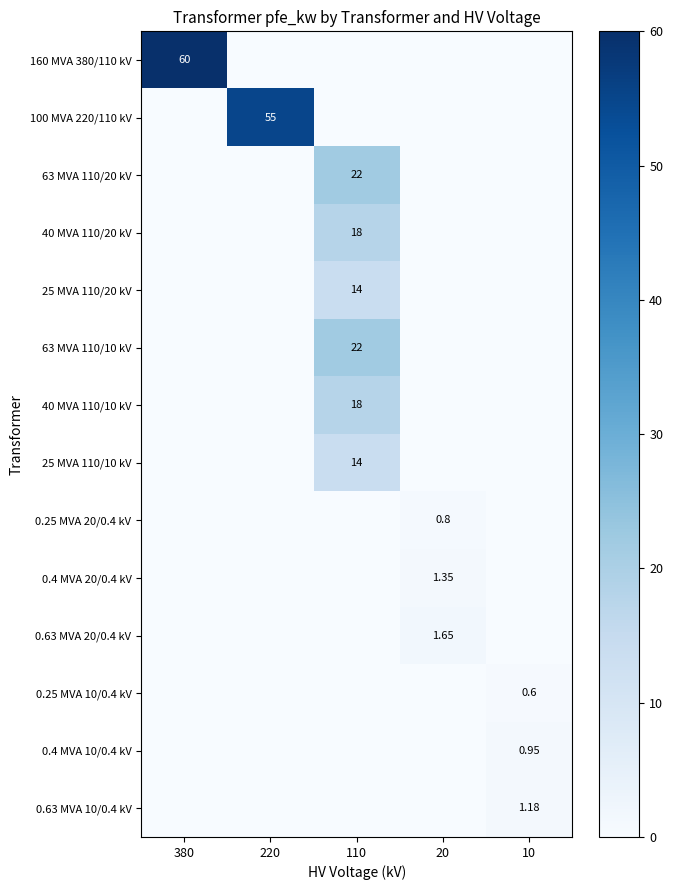

At 220, list the series in order from largest to smallest.

100 MVA 220/110 kV, 160 MVA 380/110 kV, 63 MVA 110/20 kV, 40 MVA 110/20 kV, 25 MVA 110/20 kV, 63 MVA 110/10 kV, 40 MVA 110/10 kV, 25 MVA 110/10 kV, 0.25 MVA 20/0.4 kV, 0.4 MVA 20/0.4 kV, 0.63 MVA 20/0.4 kV, 0.25 MVA 10/0.4 kV, 0.4 MVA 10/0.4 kV, 0.63 MVA 10/0.4 kV